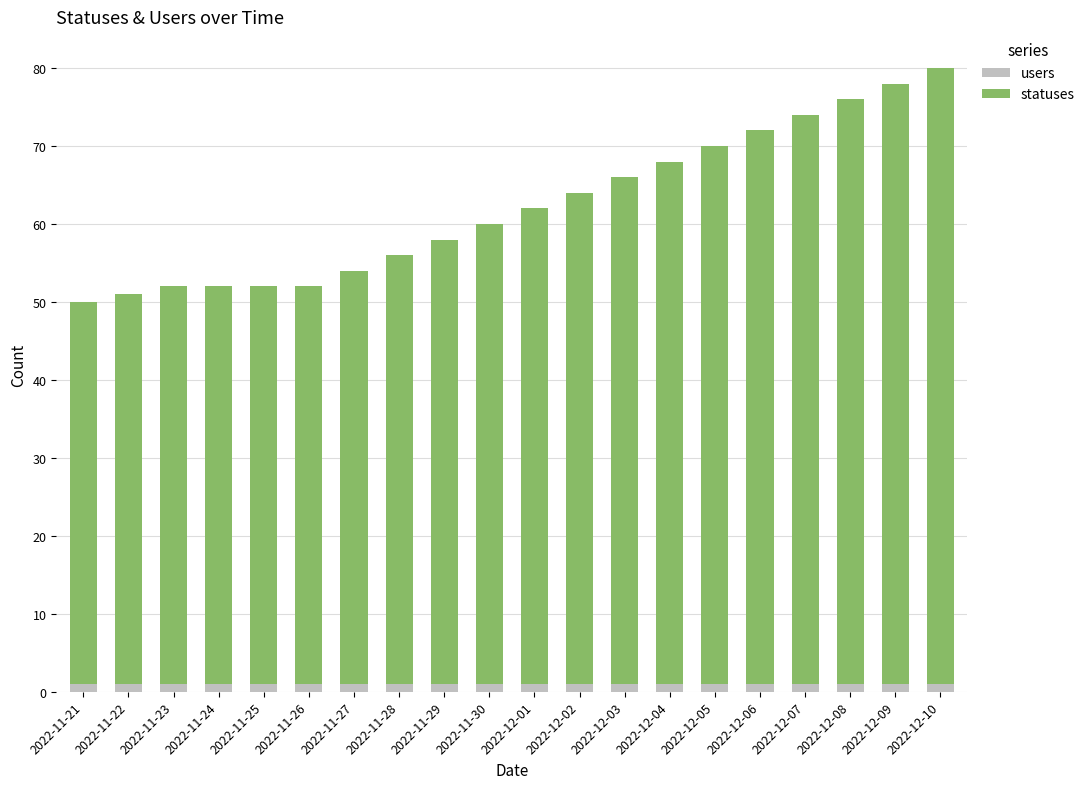

True or false: users has a value of 1 at 2022-11-28.

True